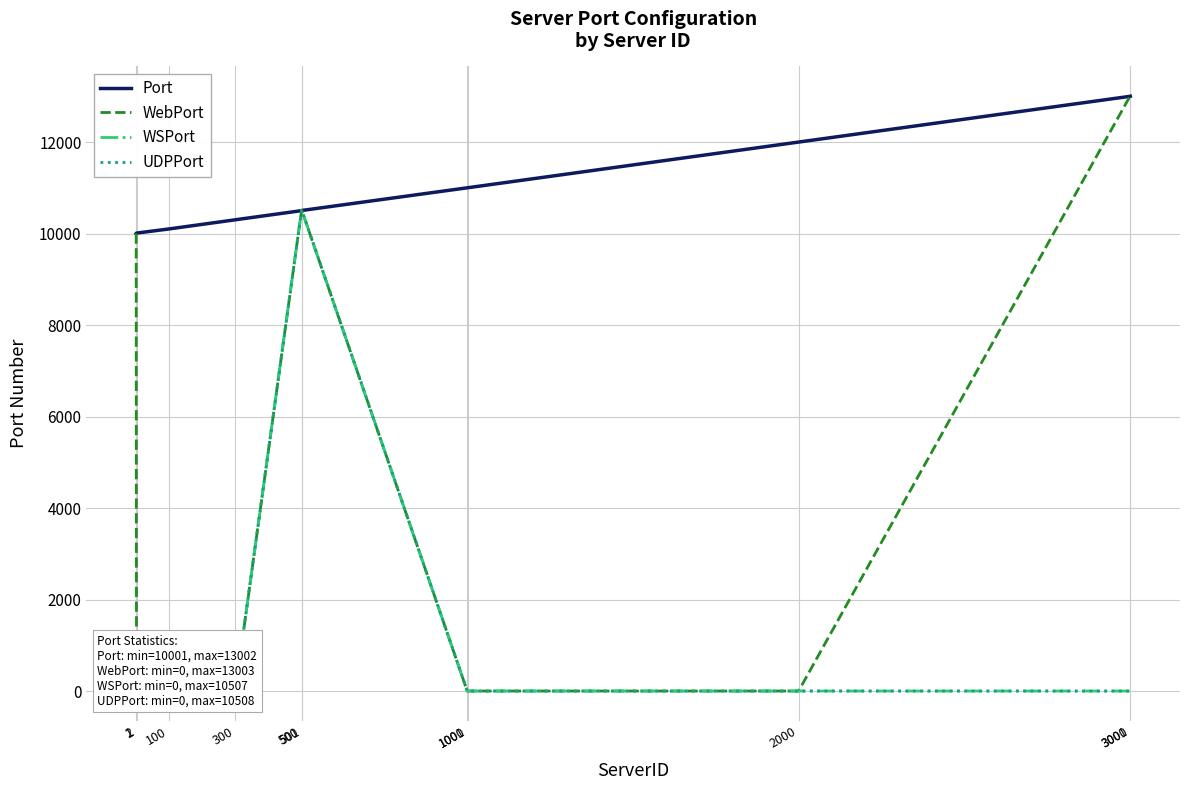

At which category is the sum across all series the highest?

501